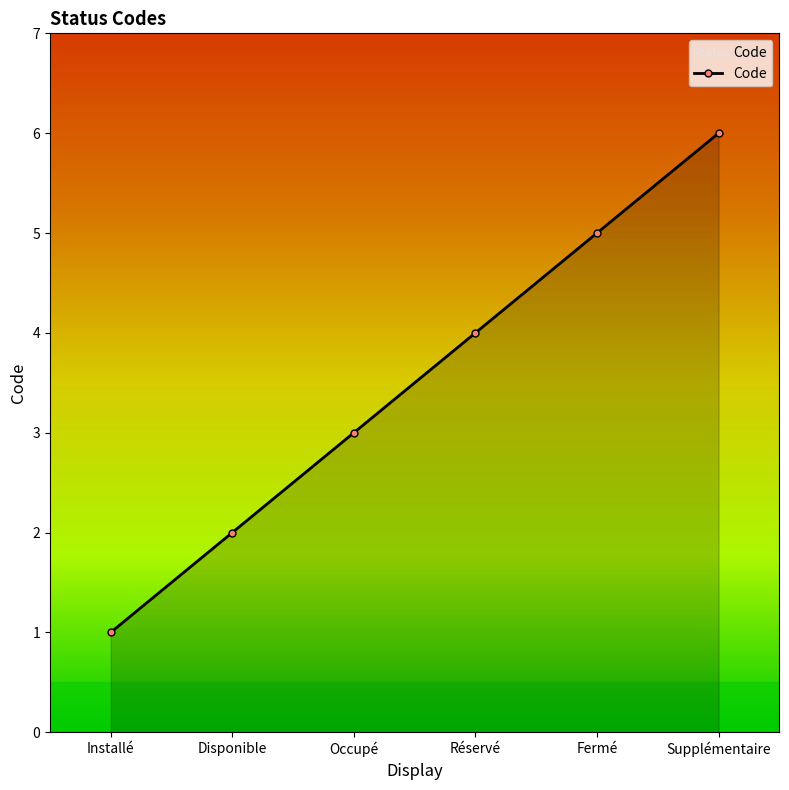

Rank the categories by value from lowest to highest.

Installé, Disponible, Occupé, Réservé, Fermé, Supplémentaire